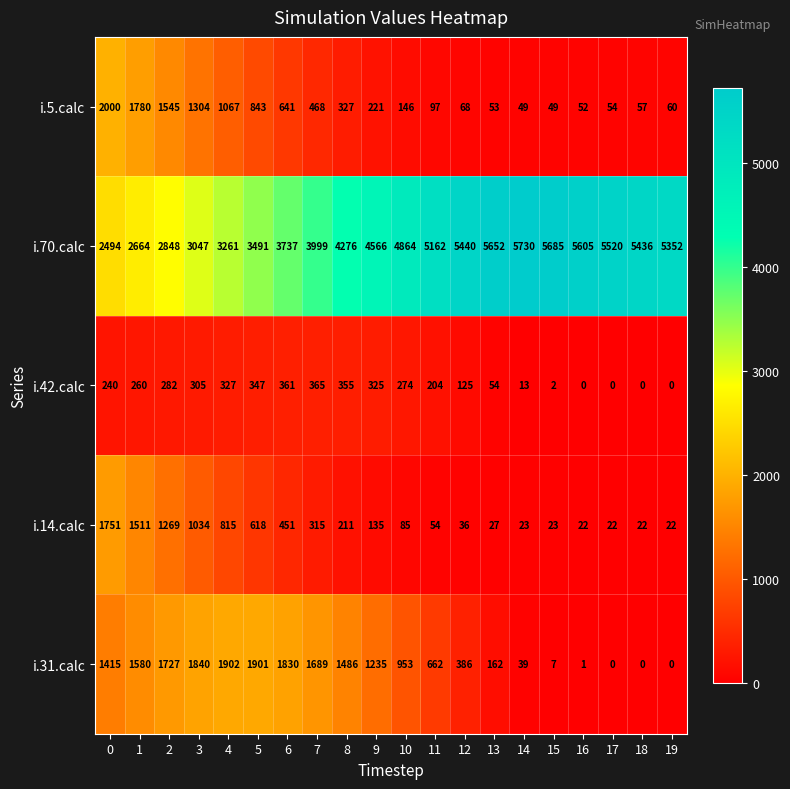

List the labels in order of i.70.calc value, smallest first.

0, 1, 2, 3, 4, 5, 6, 7, 8, 9, 10, 11, 19, 18, 12, 17, 16, 13, 15, 14